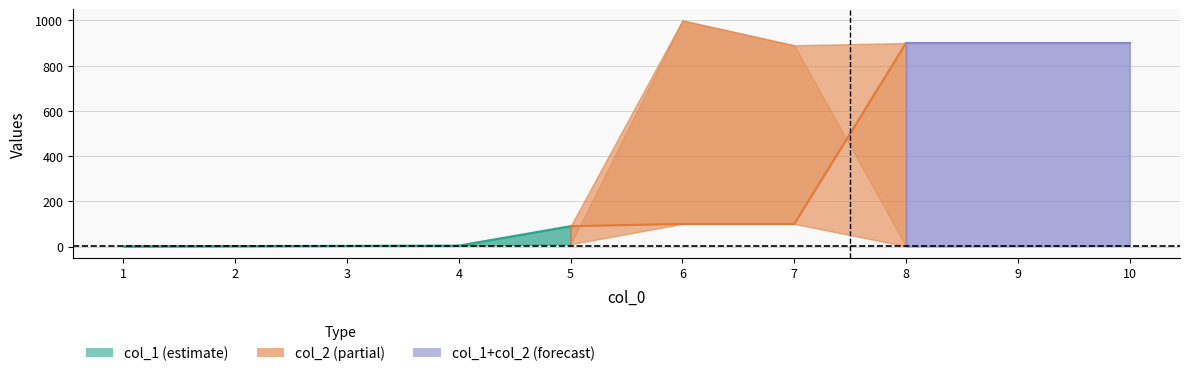

At which category does the chart reach its peak across all series?

6